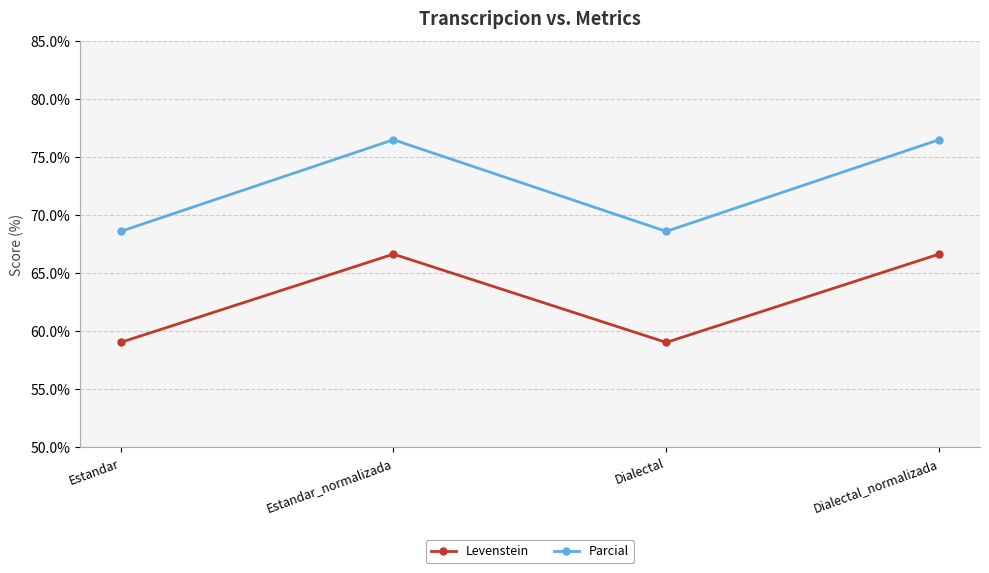

What position from the right is Estandar_normalizada?

3